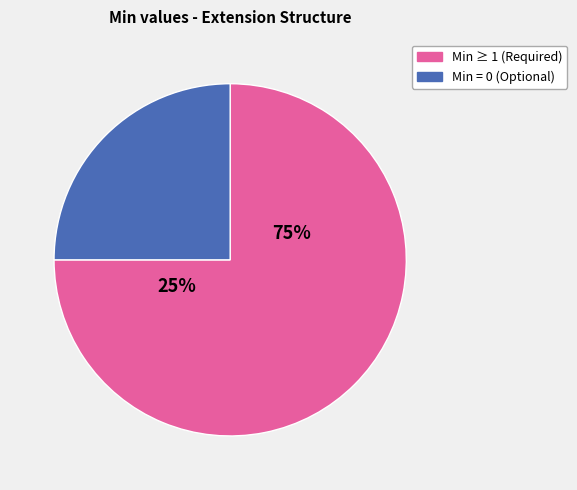

Does Extension.extension:scheduledTime.extension represent more than half of the total?

No